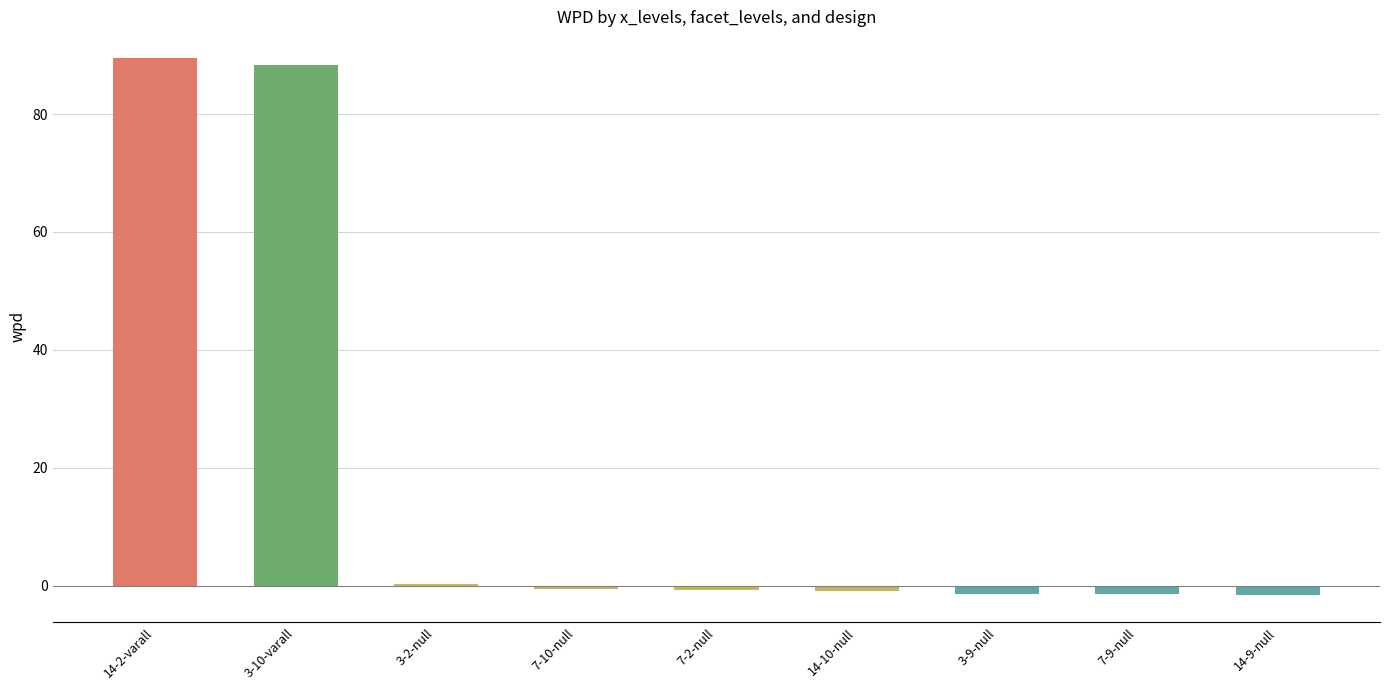

True or false: the data shows -1.6 at 14-9-null.

True